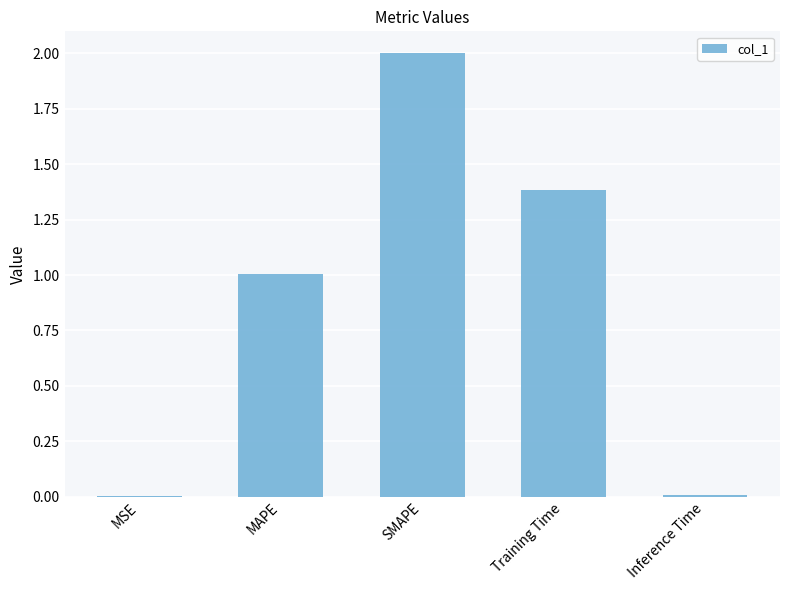

What is the change in value from MSE to MAPE?

+1.0